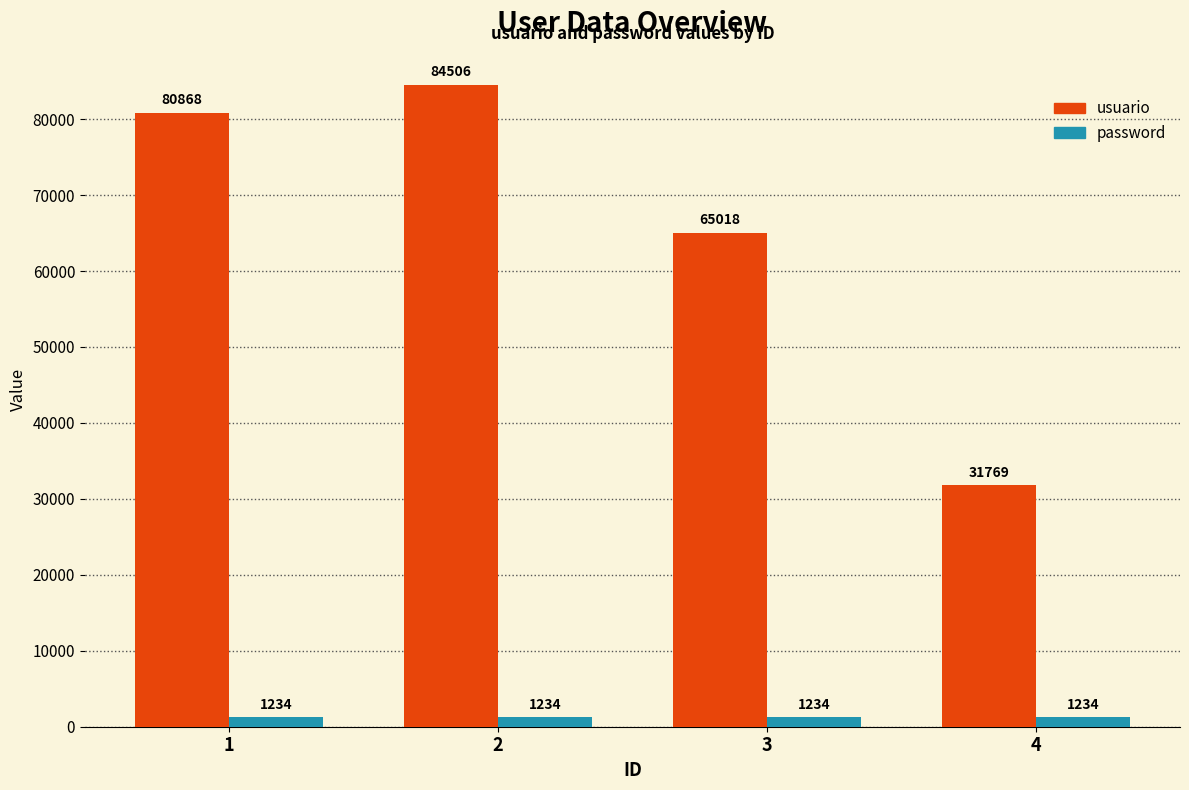

What value does the password series have at 3?

1234